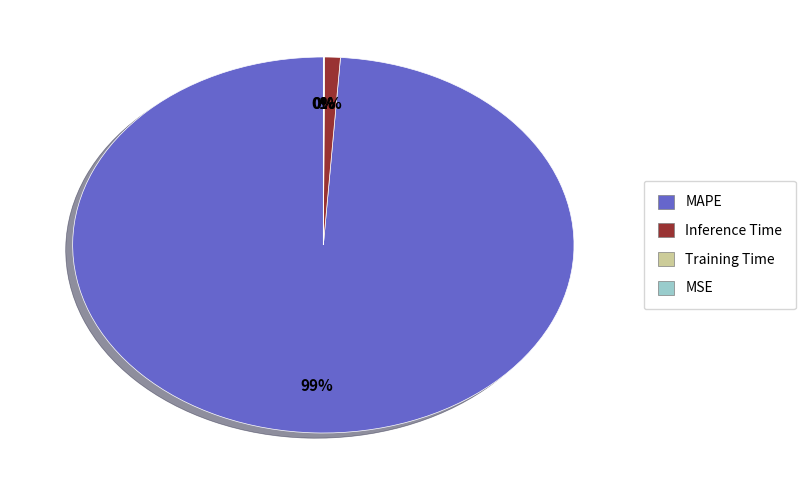

Is MAPE the majority of the pie?

Yes